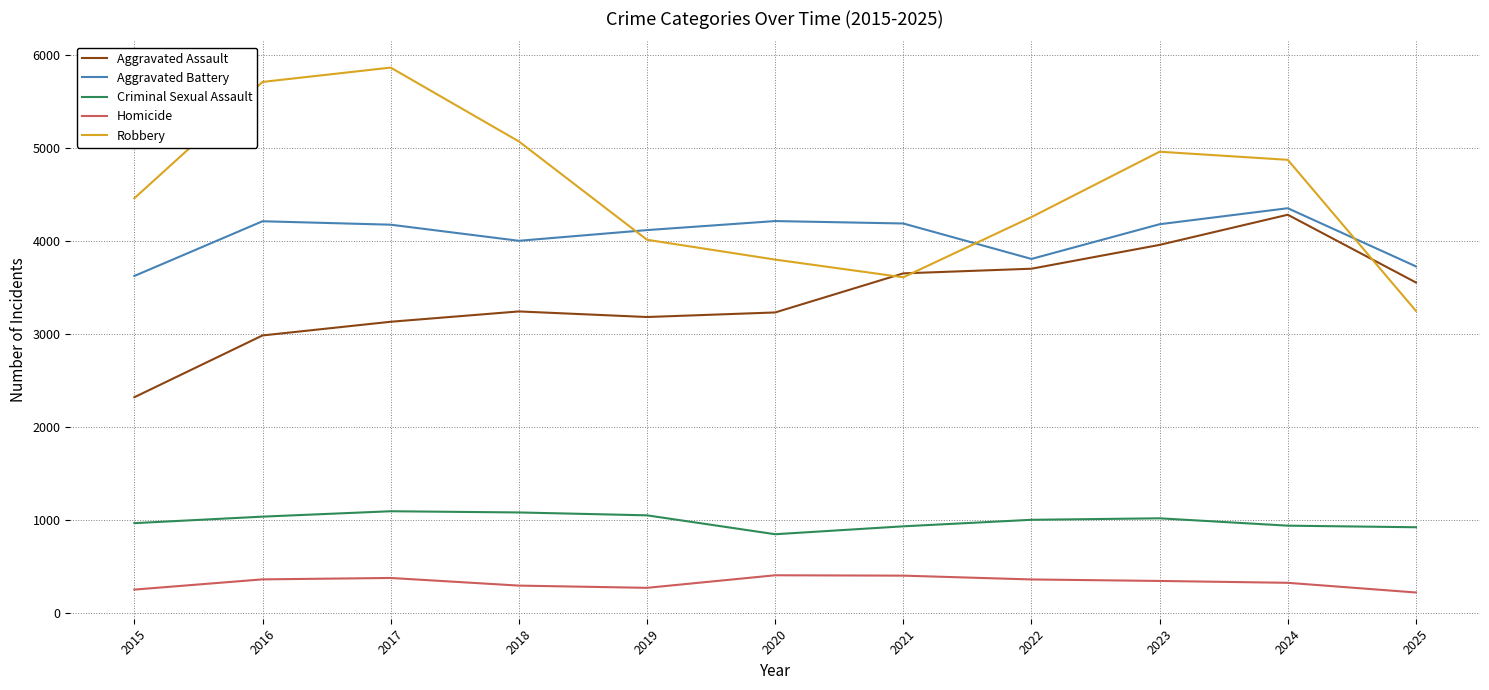

True or false: Aggravated Battery has a value of 2566 at 2022.

False